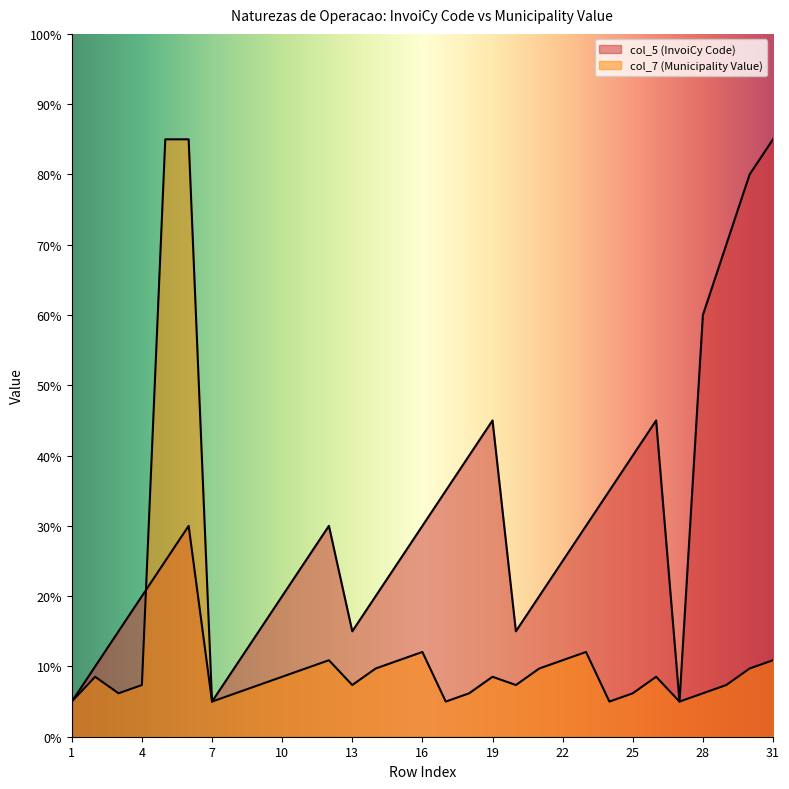

Which has a higher value, 2 or 16?

16